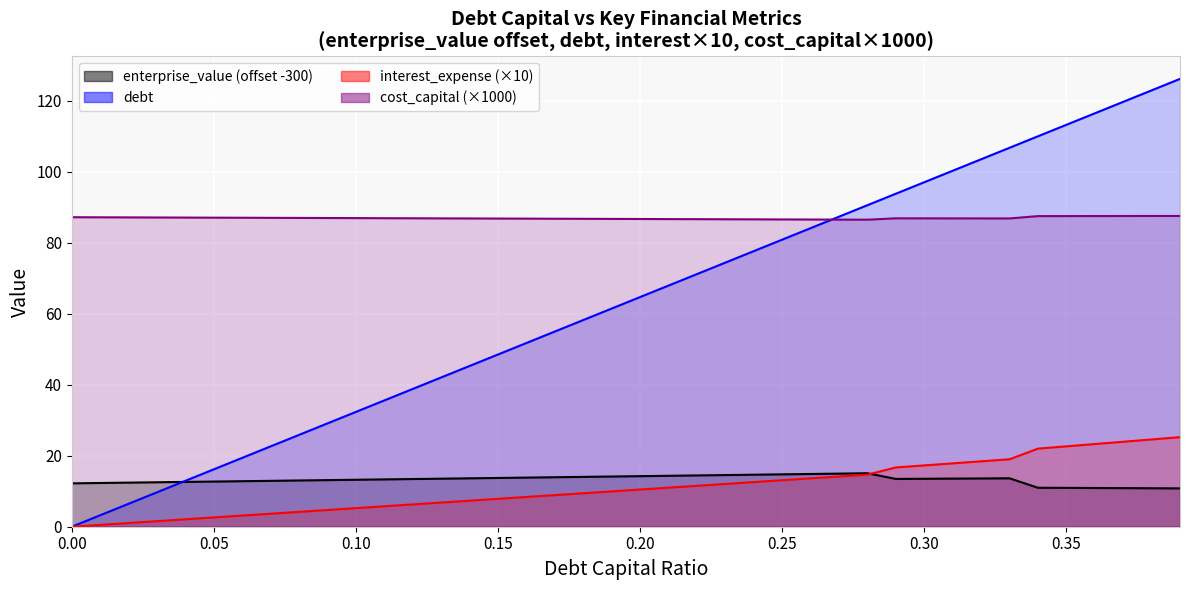

At which category is the sum across all series the highest?

0.39